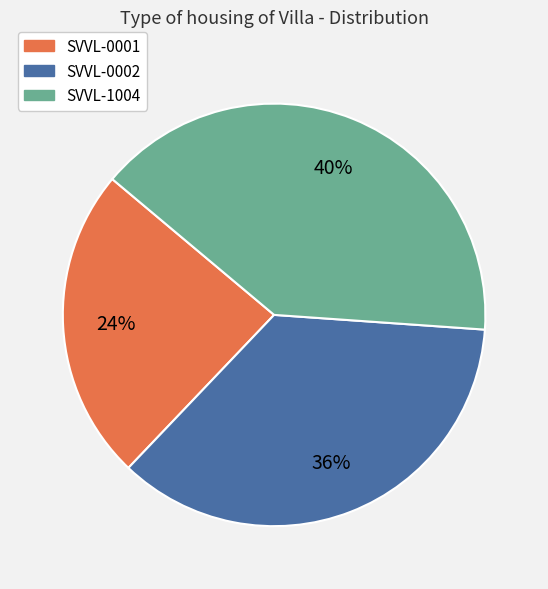

Do SVVL-0001 and SVVL-0002 together represent more than half of the pie?

Yes